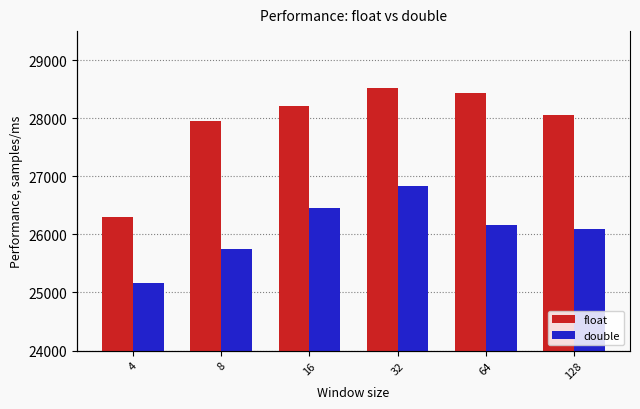

What is the difference between the highest and lowest values at 32?

1677